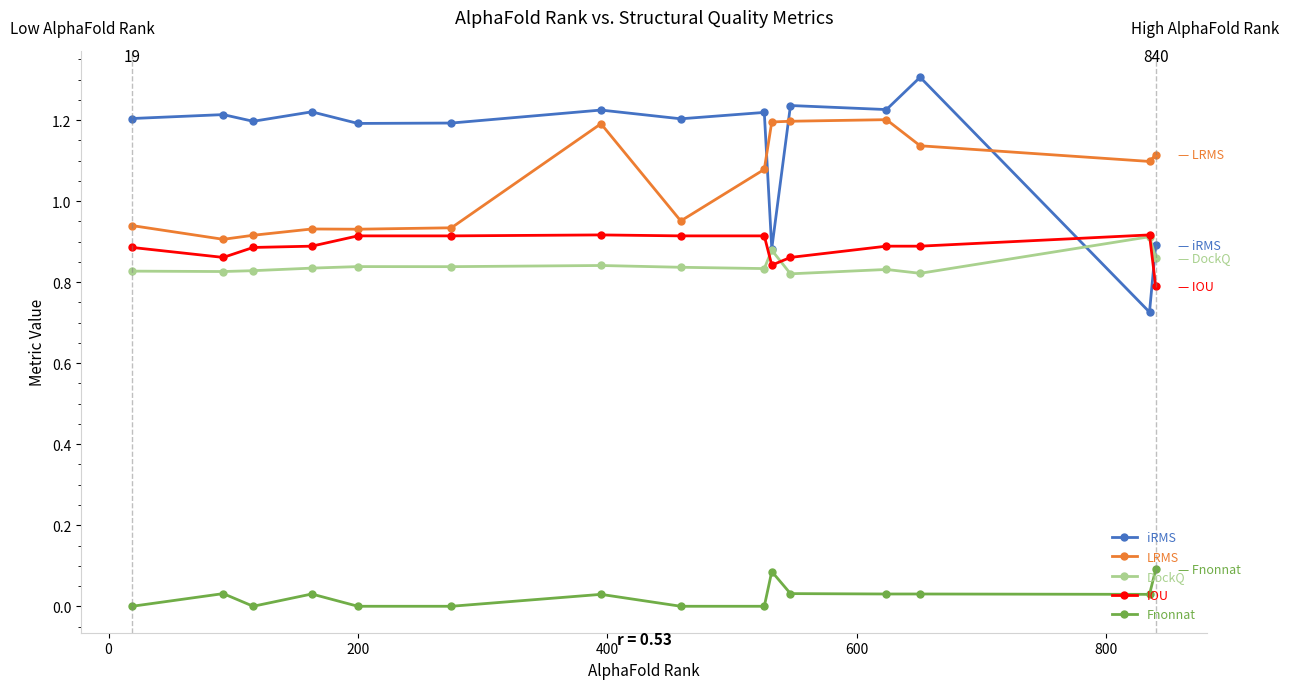

Which series has the widest spread of values?

iRMS